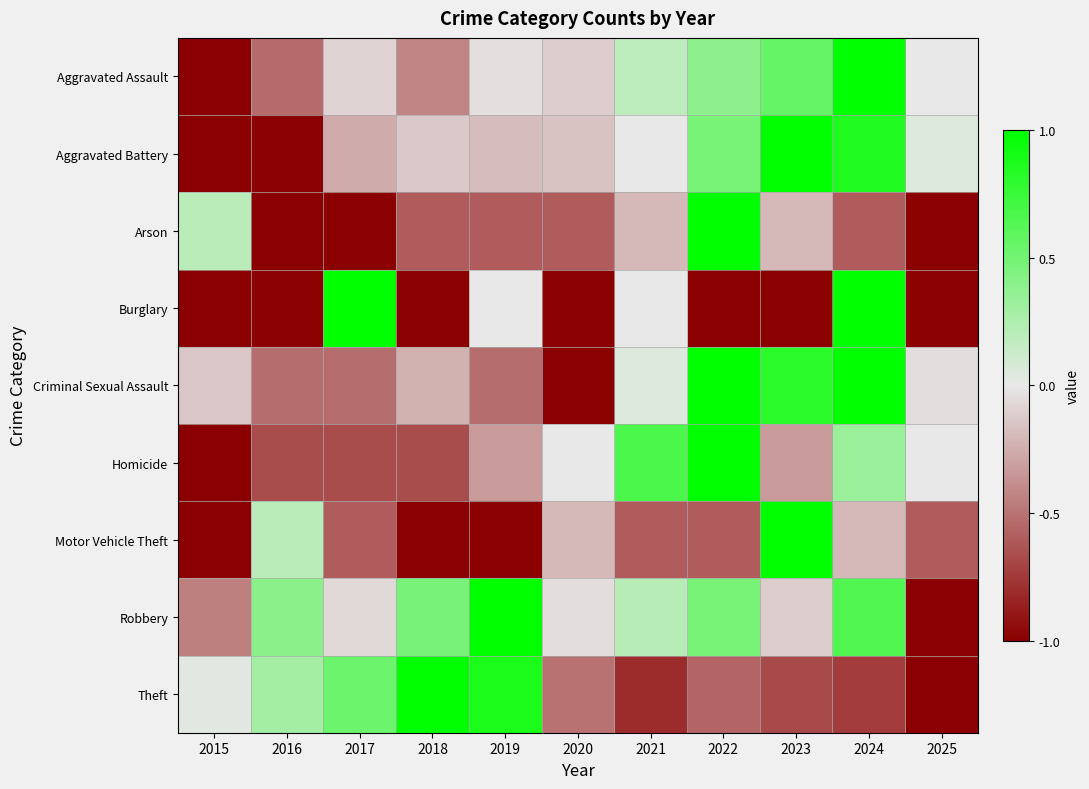

Which series changed the most between 2018 and 2024?

Burglary